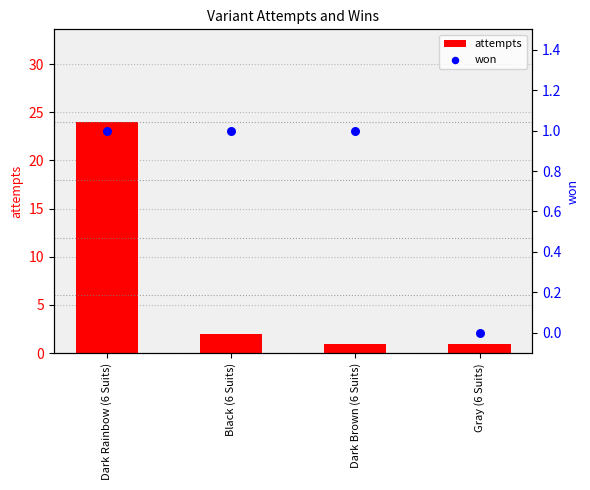

At how many categories does at least one series exceed 18?

1